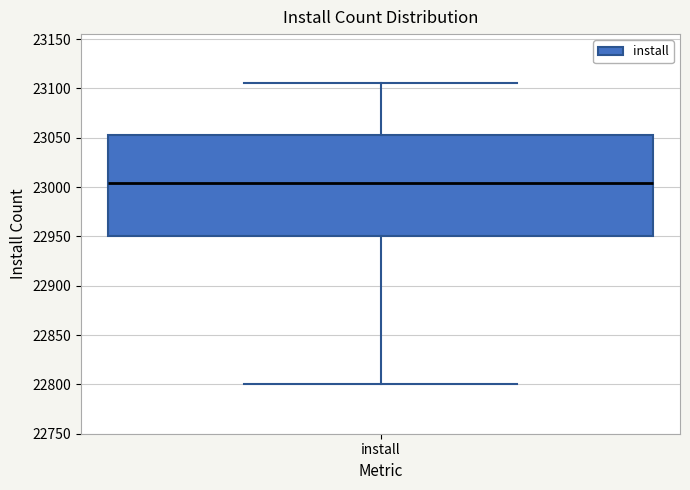

Where does the upper whisker of the box for install end on the y-axis? The values are not printed on the chart, so give them approximately, as read against the axis.

23105